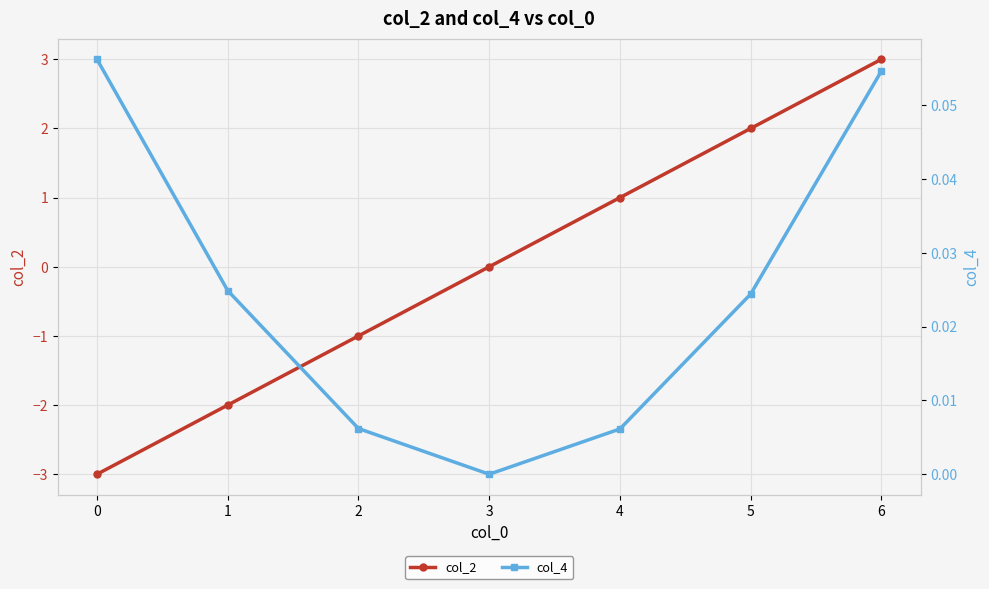

Count the number of data series in this chart.

2